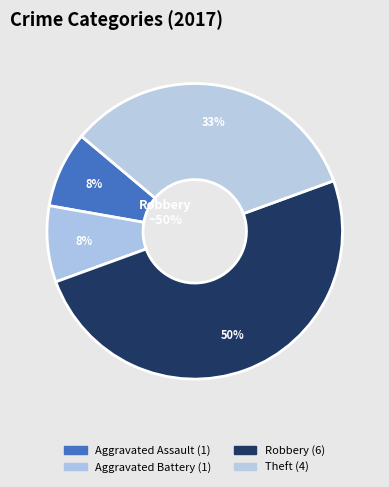

True or false: Theft accounts for 23% of the total.

False